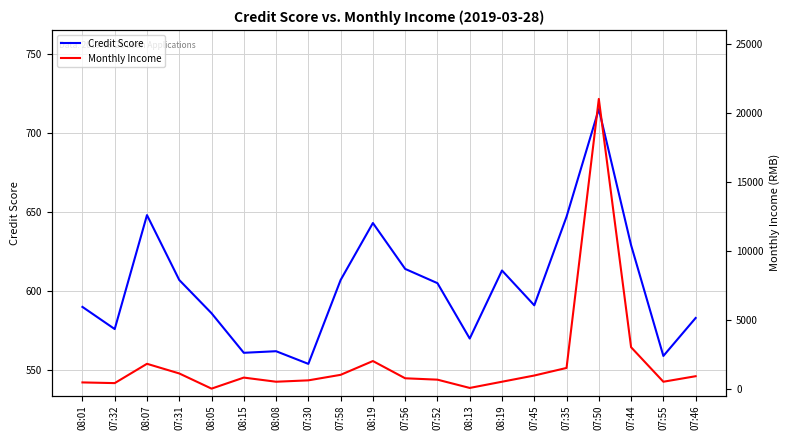

Does the chart have visible grid lines?

Yes